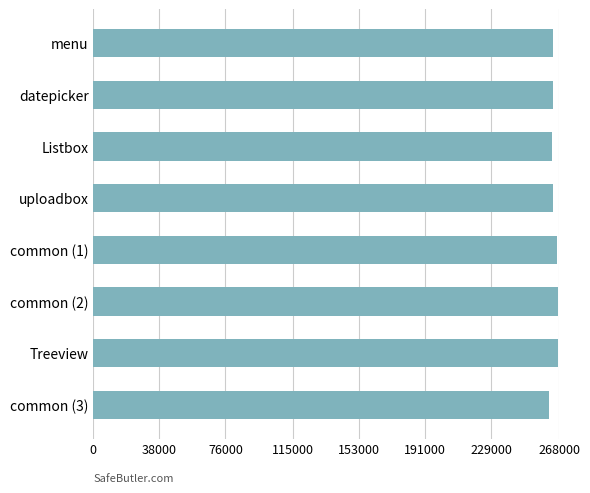

What is the sum of all values?

2120861